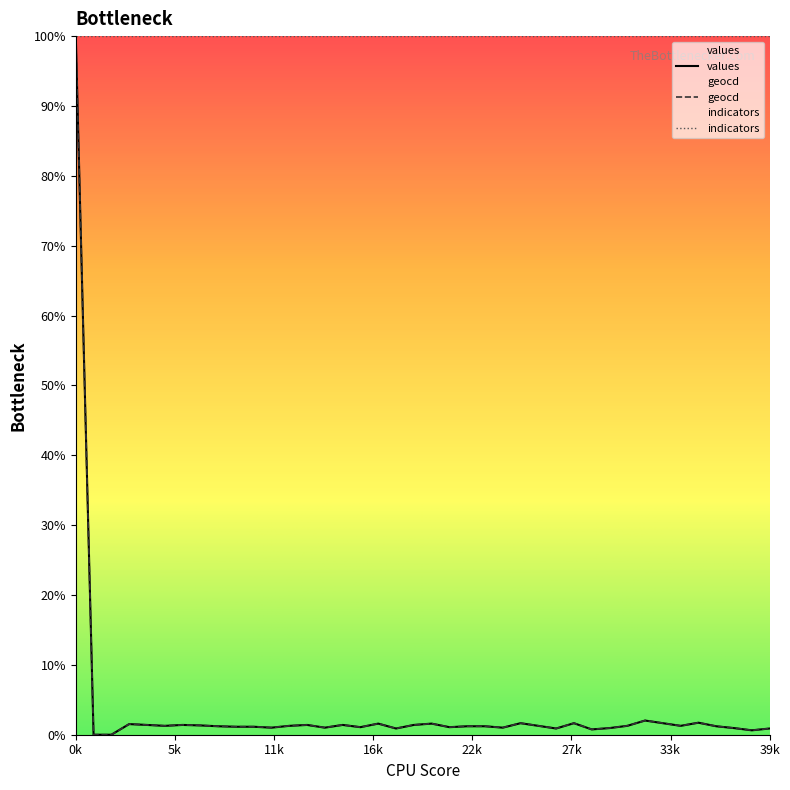

Reading left to right, list all the values displayed in this chart.

values: 100.0	0.0	0.0	1.5	1.4	1.3	1.4	1.3	1.2	1.1	1.1	1.0	1.3	1.4	1.0	1.4	1.1	1.6	0.9	1.4	1.6	1.1	1.2	1.2	1.0	1.7	1.3	0.9	1.7	0.8	0.9	1.3	2.0	1.7	1.3	1.7	1.2	0.9	0.6	0.9
geocd: 100.0	0.0	0.0	1.5	1.4	1.3	1.4	1.3	1.2	1.1	1.1	1.0	1.3	1.4	1.0	1.4	1.1	1.6	0.9	1.4	1.6	1.1	1.2	1.2	1.0	1.7	1.3	0.9	1.7	0.8	1.0	1.3	2.0	1.7	1.3	1.7	1.2	1.0	0.6	0.9